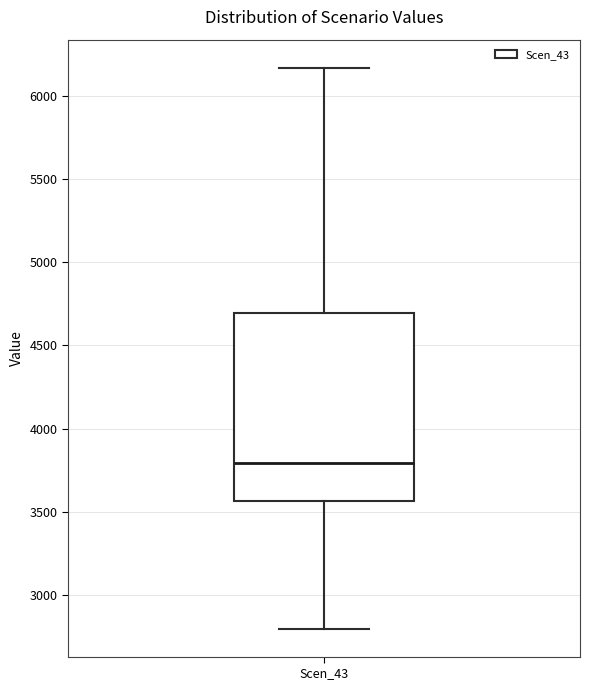

Read this box plot against the y-axis: the position of the median line, the range covered by the box, and the ends of both whiskers. The values are not printed on the chart, so give them approximately, as read against the axis.

median 3800, box 3550 to 4700, whiskers 2800 to 6150